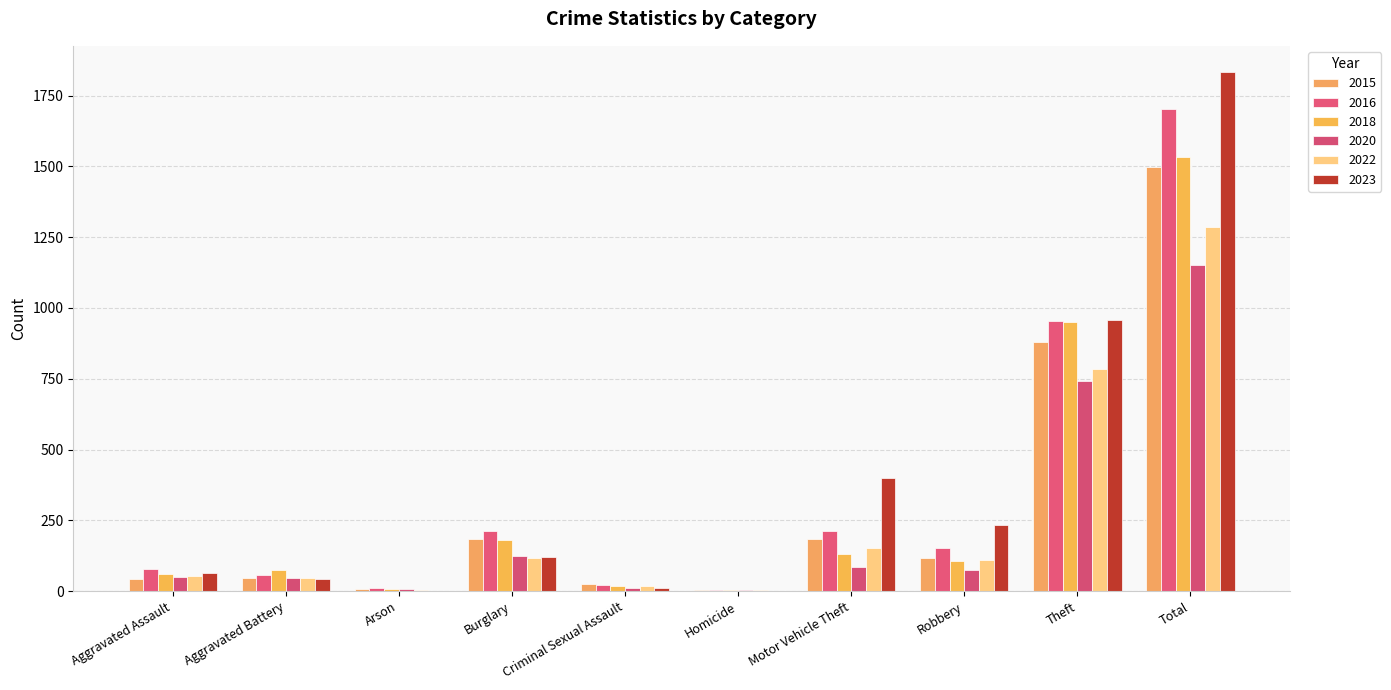

What is the difference between the second highest and second lowest values in the 2020 series?

736